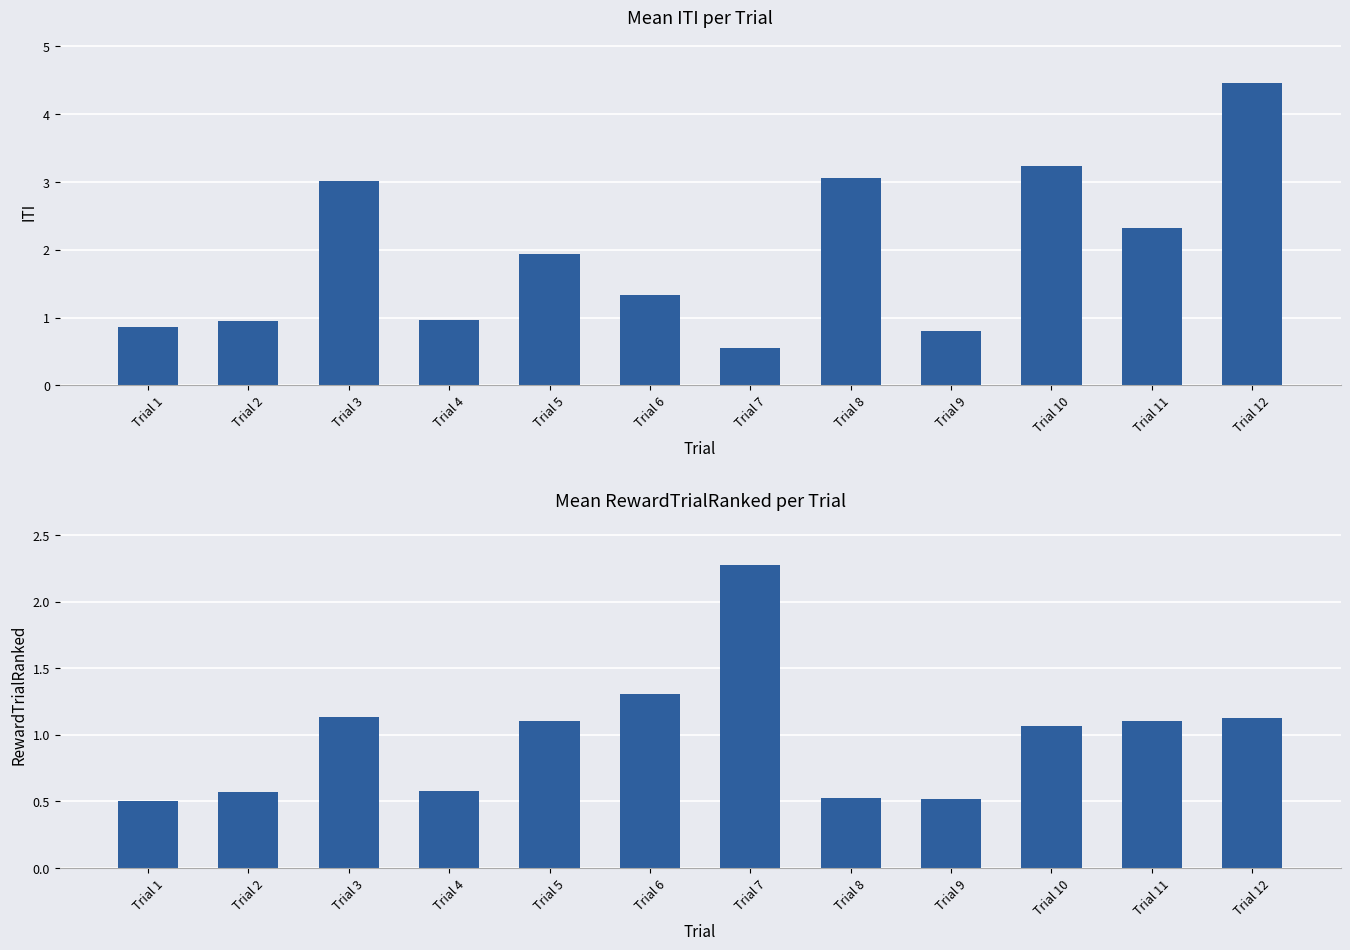

Reading left to right, what are all the values shown in this chart?

Mean ITI: Trial 1=0.9	Trial 2=1.0	Trial 3=3.0	Trial 4=1.0	Trial 5=1.9	Trial 6=1.3	Trial 7=0.6	Trial 8=3.1	Trial 9=0.8	Trial 10=3.2	Trial 11=2.3	Trial 12=4.5
Mean RewardTrialRanked: Trial 1=0.5	Trial 2=0.6	Trial 3=1.1	Trial 4=0.6	Trial 5=1.1	Trial 6=1.3	Trial 7=2.3	Trial 8=0.5	Trial 9=0.5	Trial 10=1.1	Trial 11=1.1	Trial 12=1.1